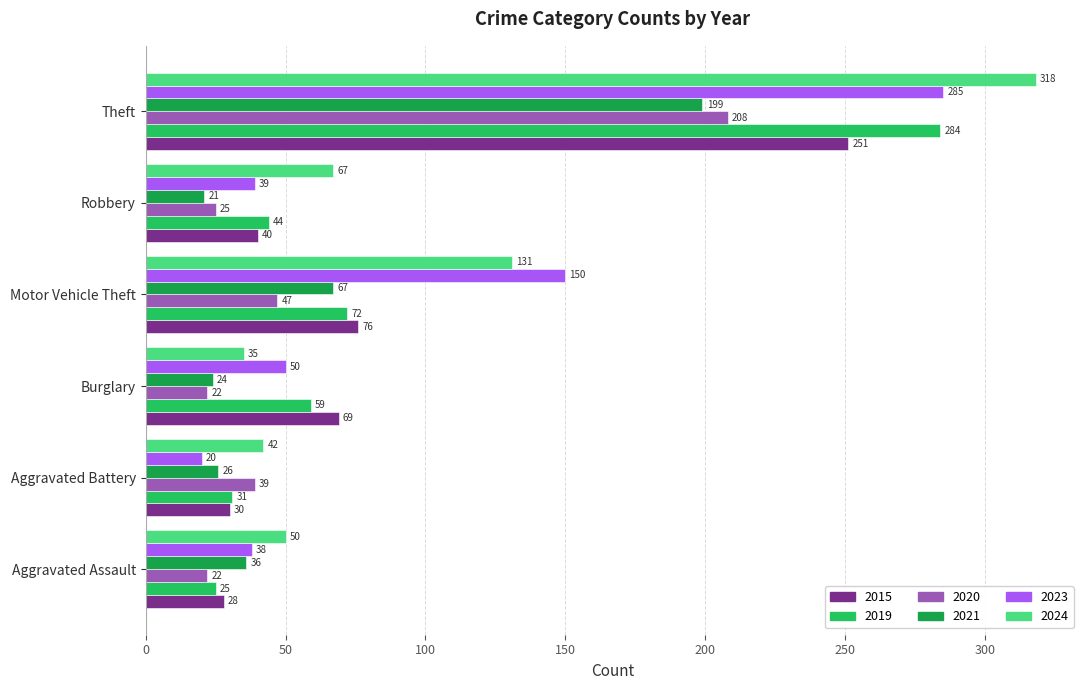

Is it true that 2019 equals 59 at Burglary?

True